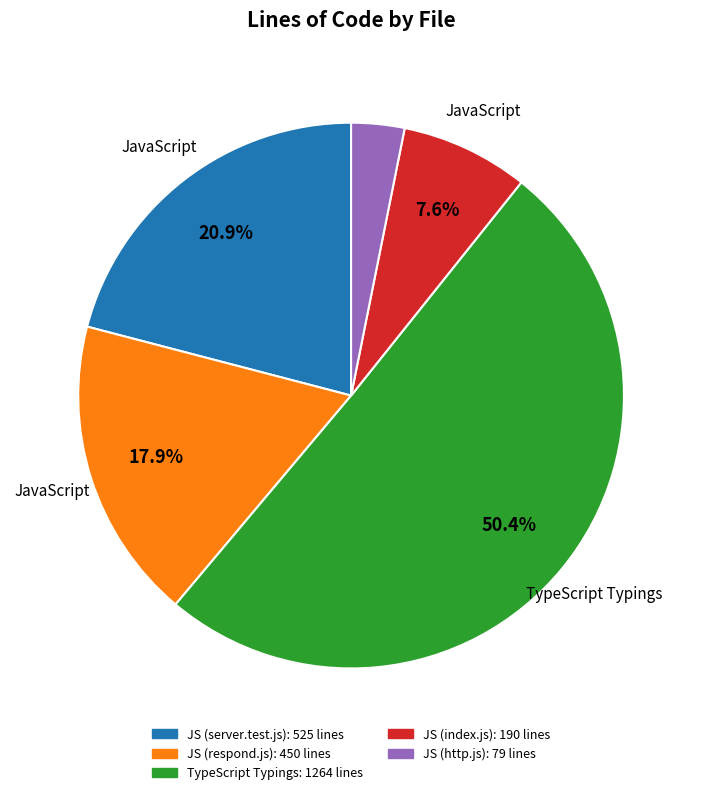

Is there any slice that represents more than half of the pie?

Yes